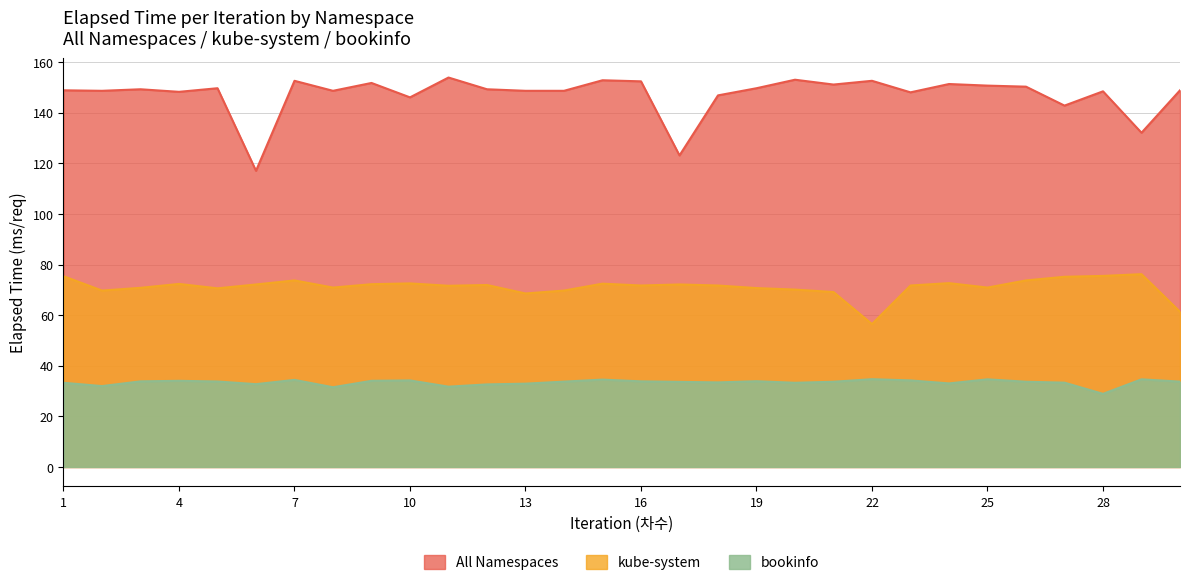

How many data points does each series have?

30